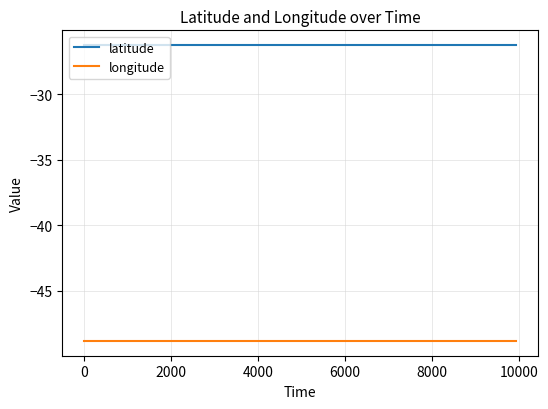

True or false: longitude and latitude cross at least once.

False